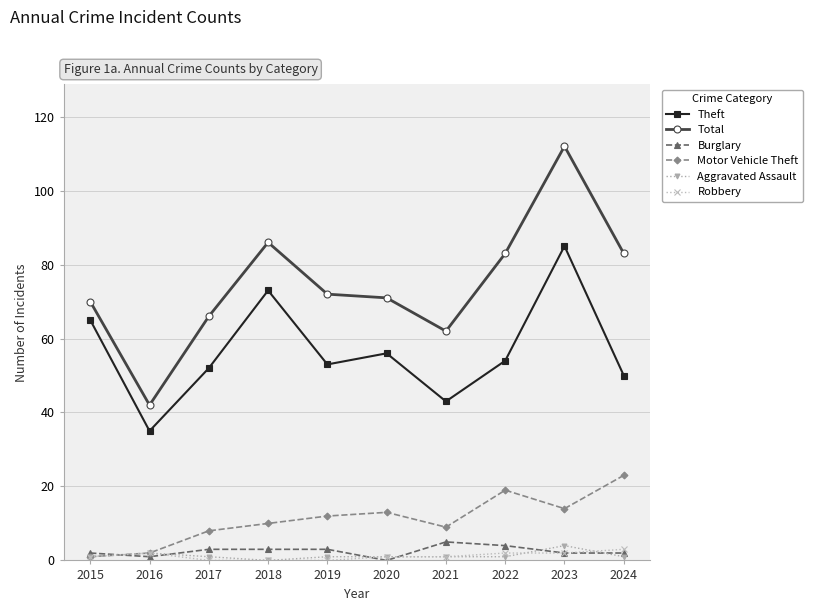

True or false: Motor Vehicle Theft has more than 1 points higher than both neighbors.

True